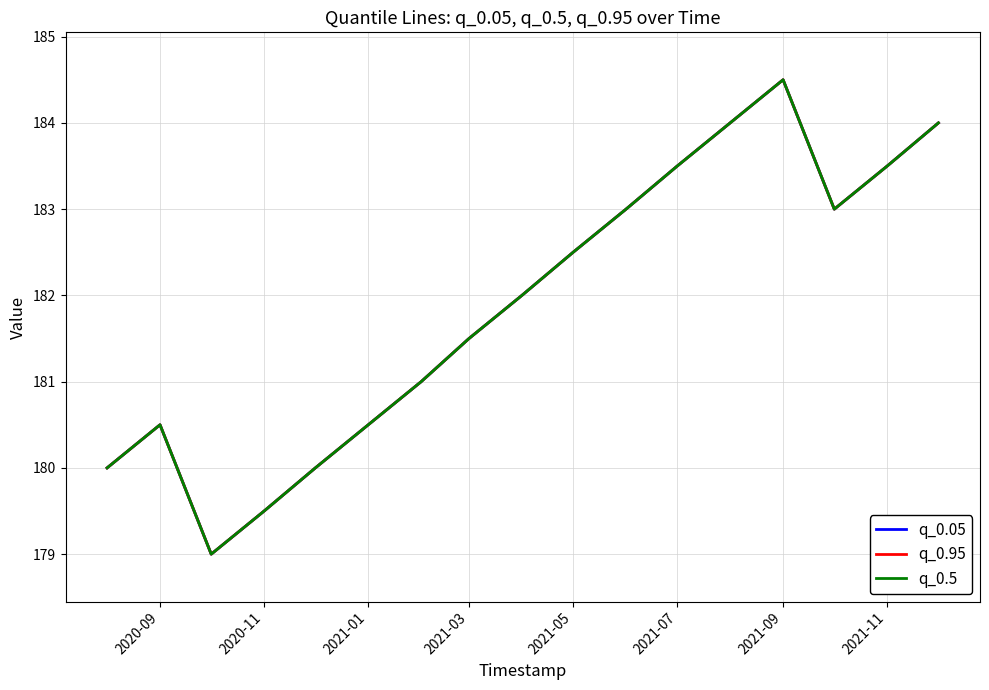

True or false: q_0.05 and q_0.5 cross at least once.

False